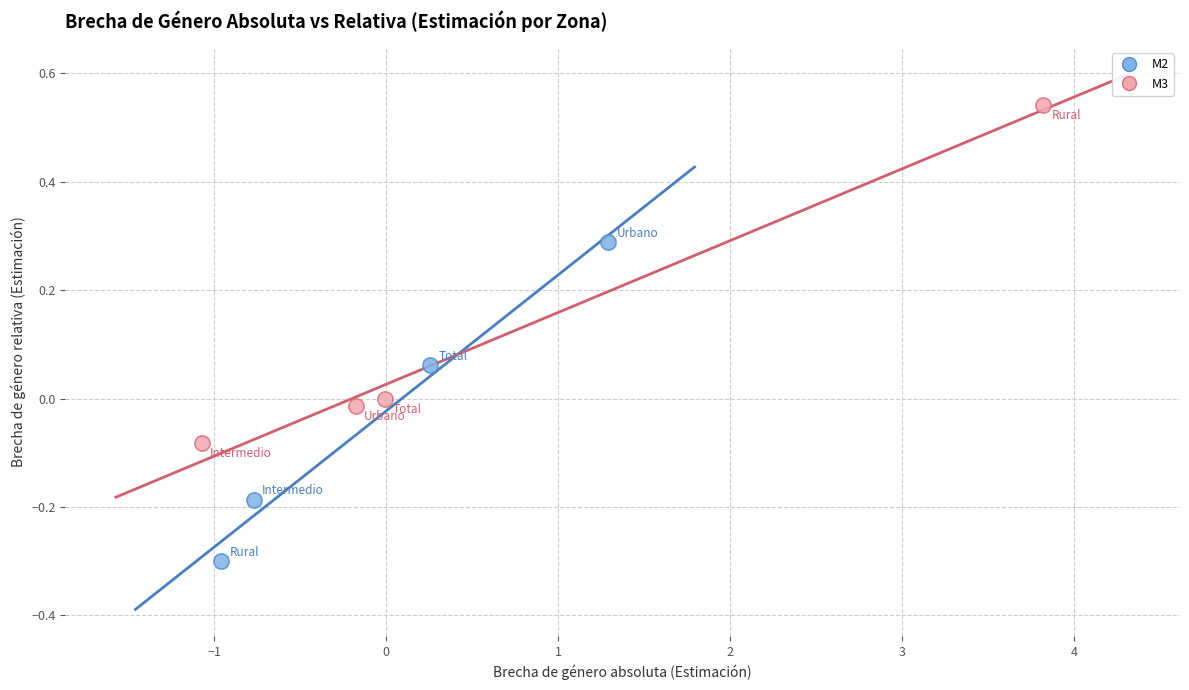

What are all the series names shown in the legend?

M2, M3